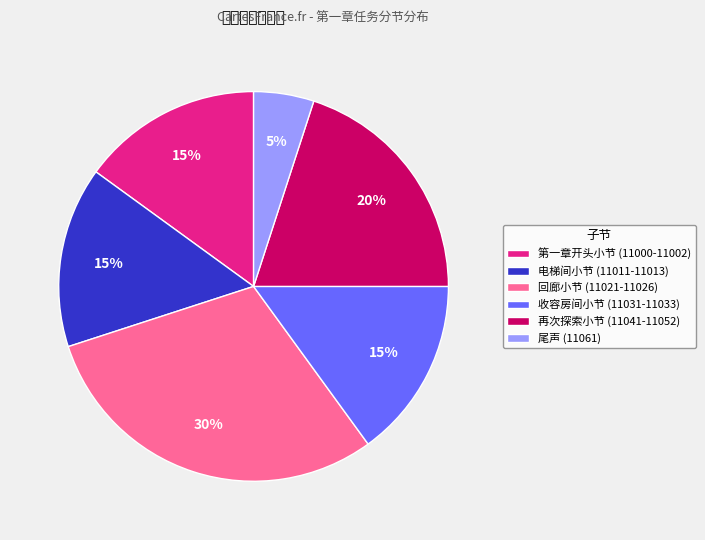

Which category has the smallest portion of the pie?

尾声 (11061)